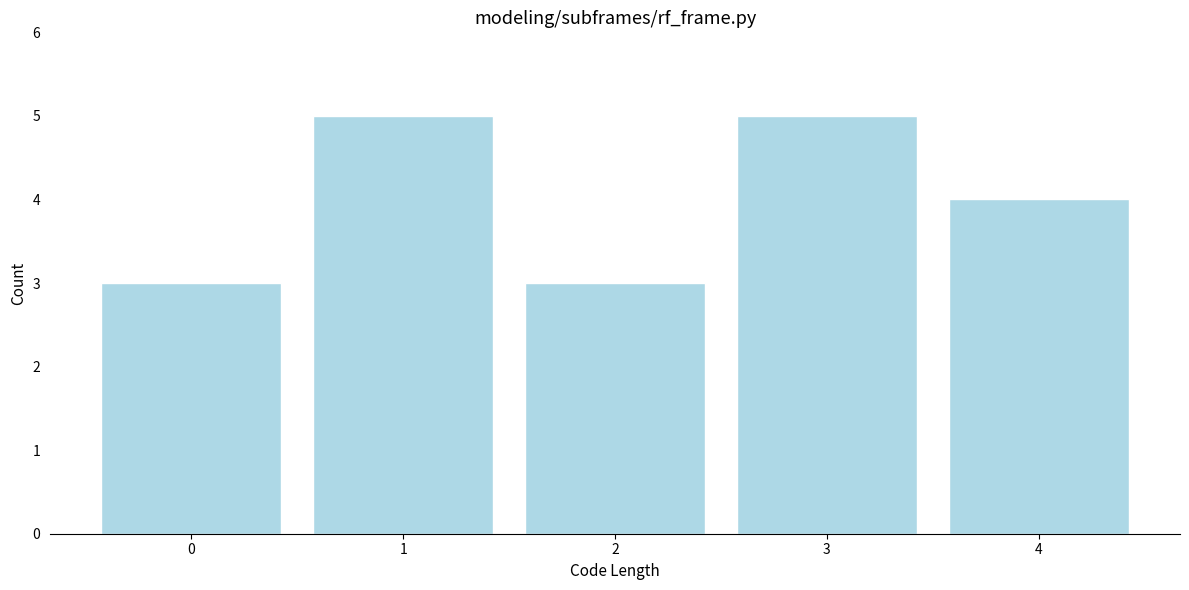

What is the height of the bar covering 0.5 to 1.5 on the x-axis? The values are not printed on the chart, so give them approximately, as read against the axis.

5